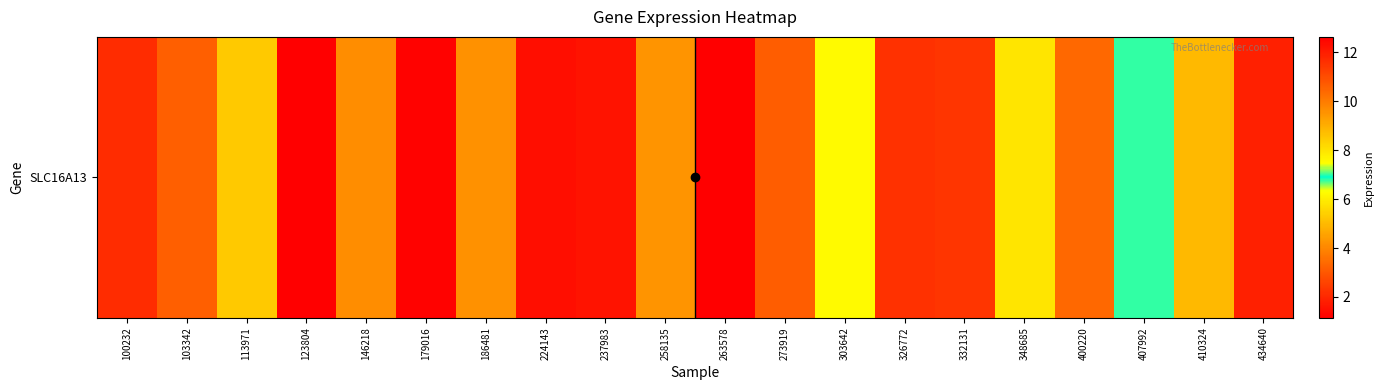

Count the number of values greater than 4.

10